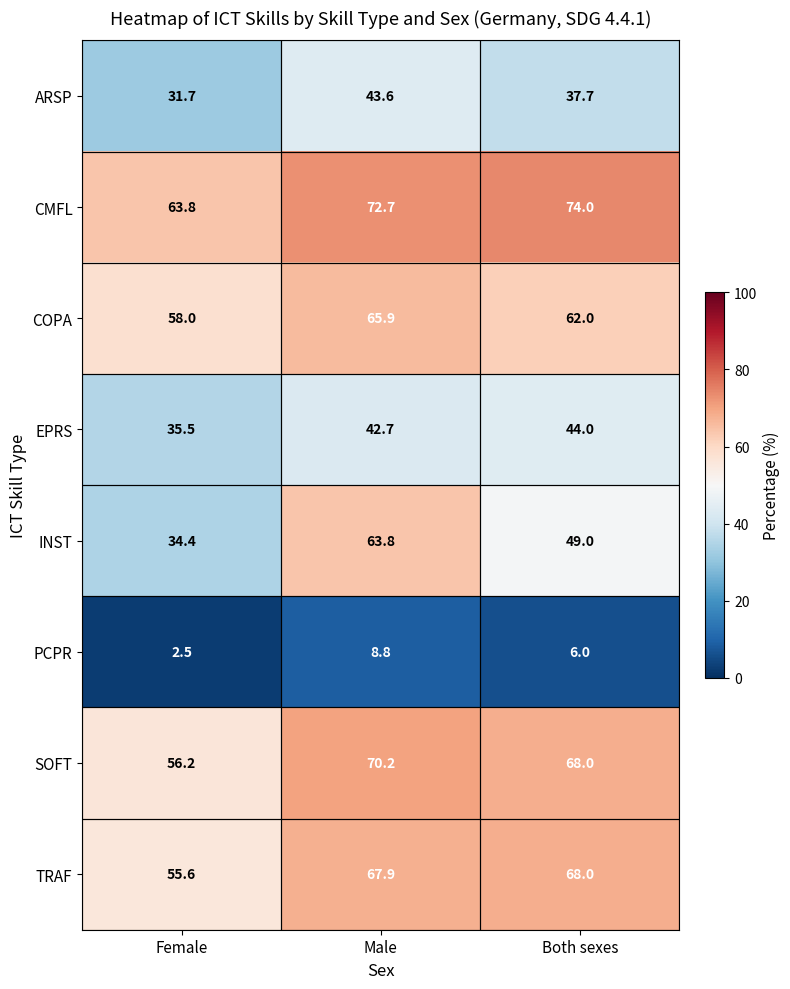

Between Male and Both sexes, which series saw the biggest shift?

INST